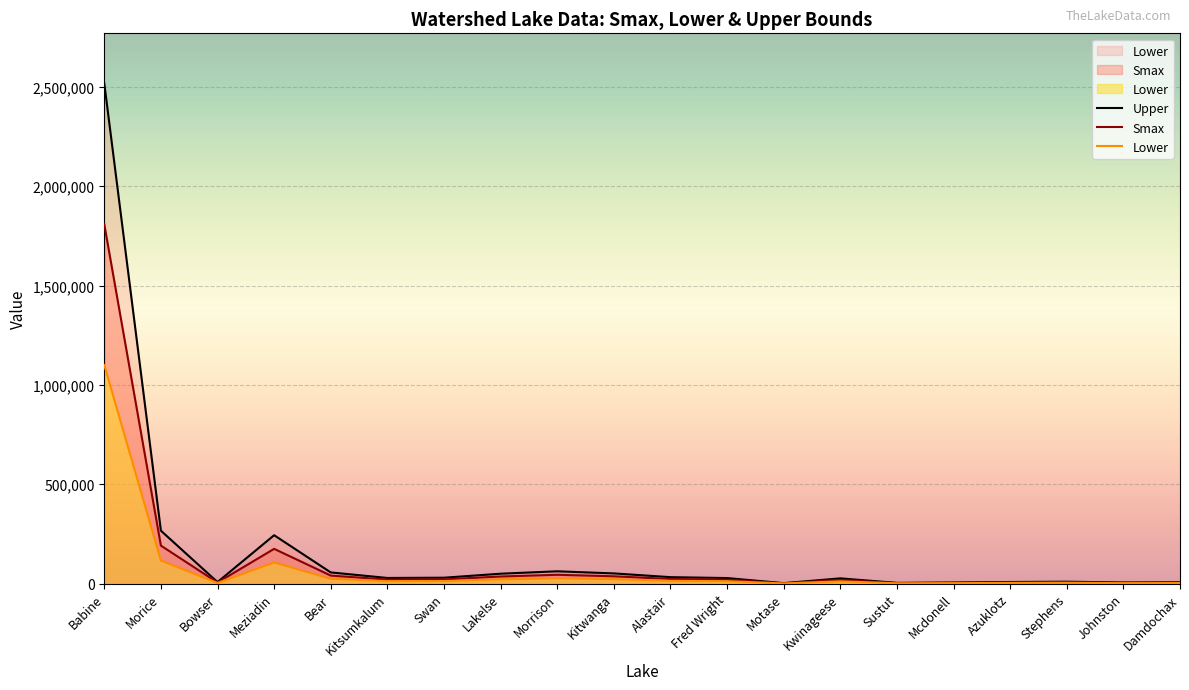

Which category has the lowest value across all series?

Motase